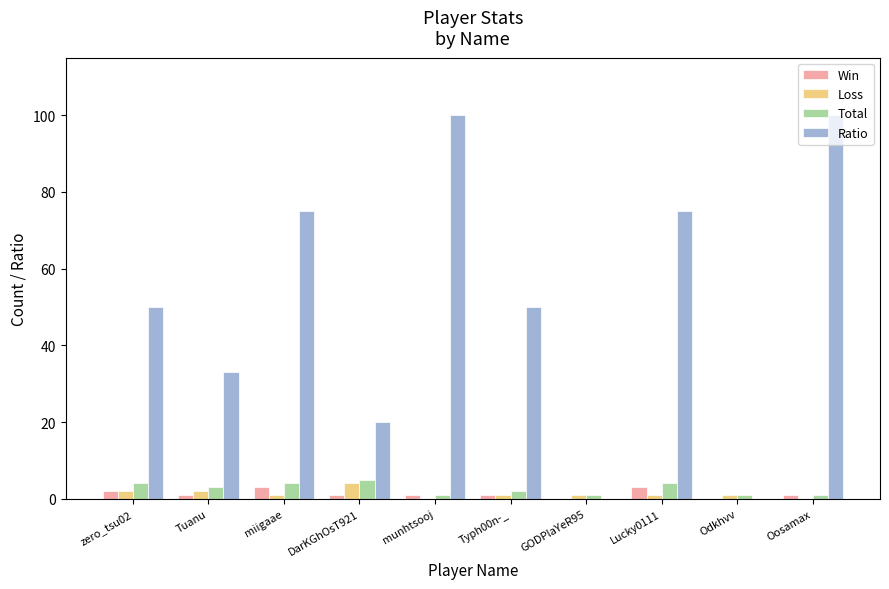

What are all the series names shown in the legend?

Win, Loss, Total, Ratio